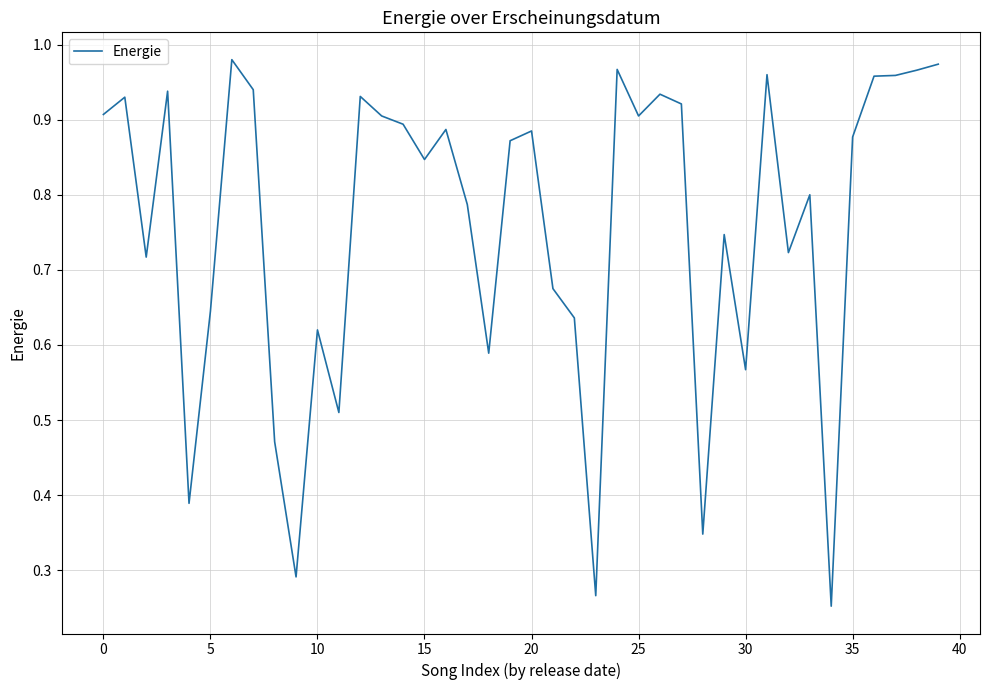

What is the average value?

0.8